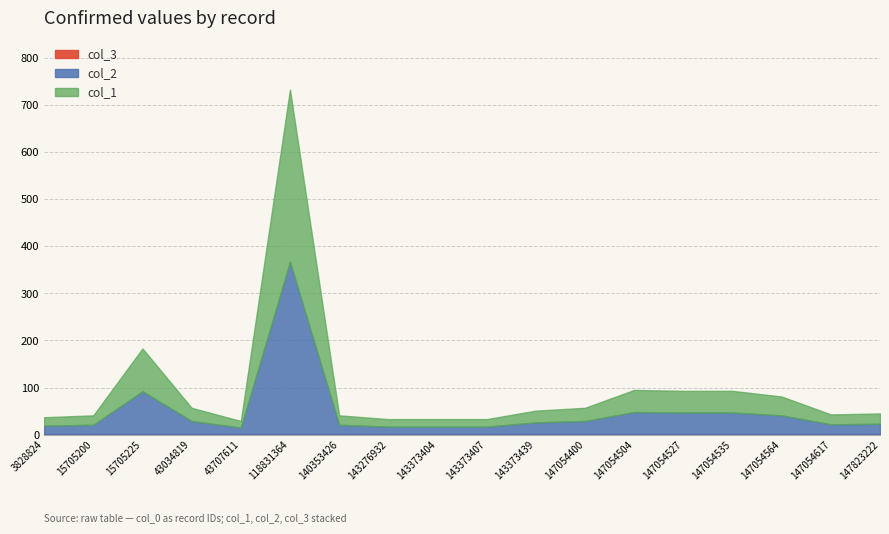

How many series are shown in this chart?

3